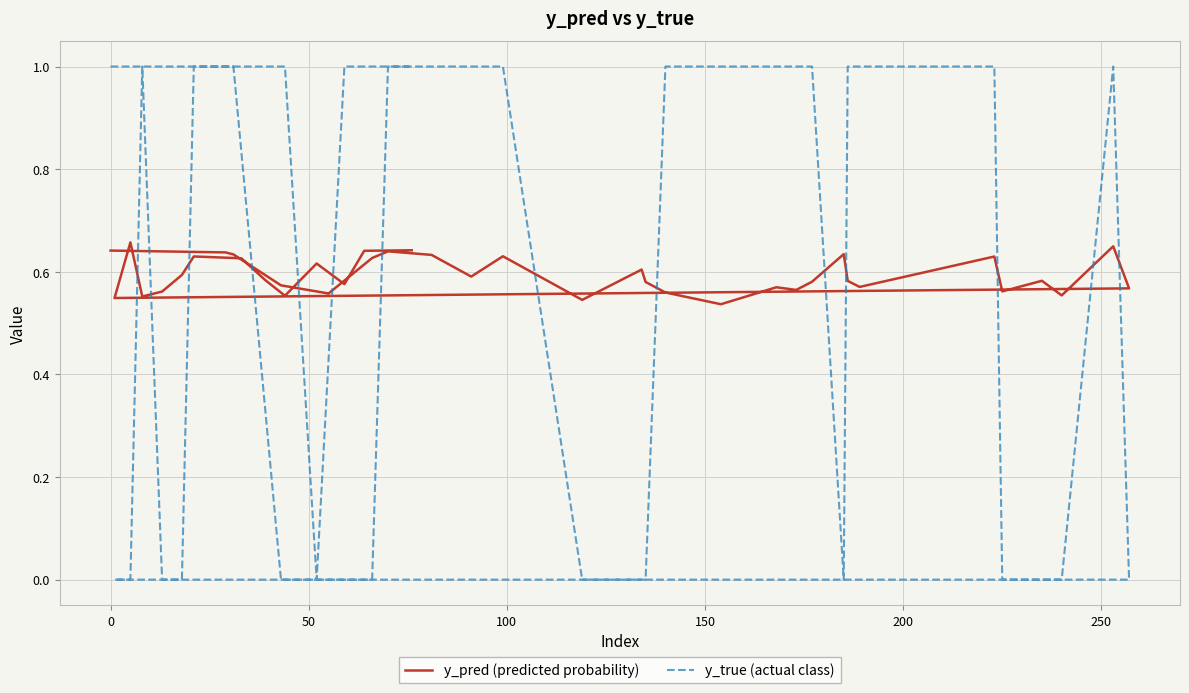

True or false: y_pred (predicted probability) and y_true (actual class) cross at least once.

True